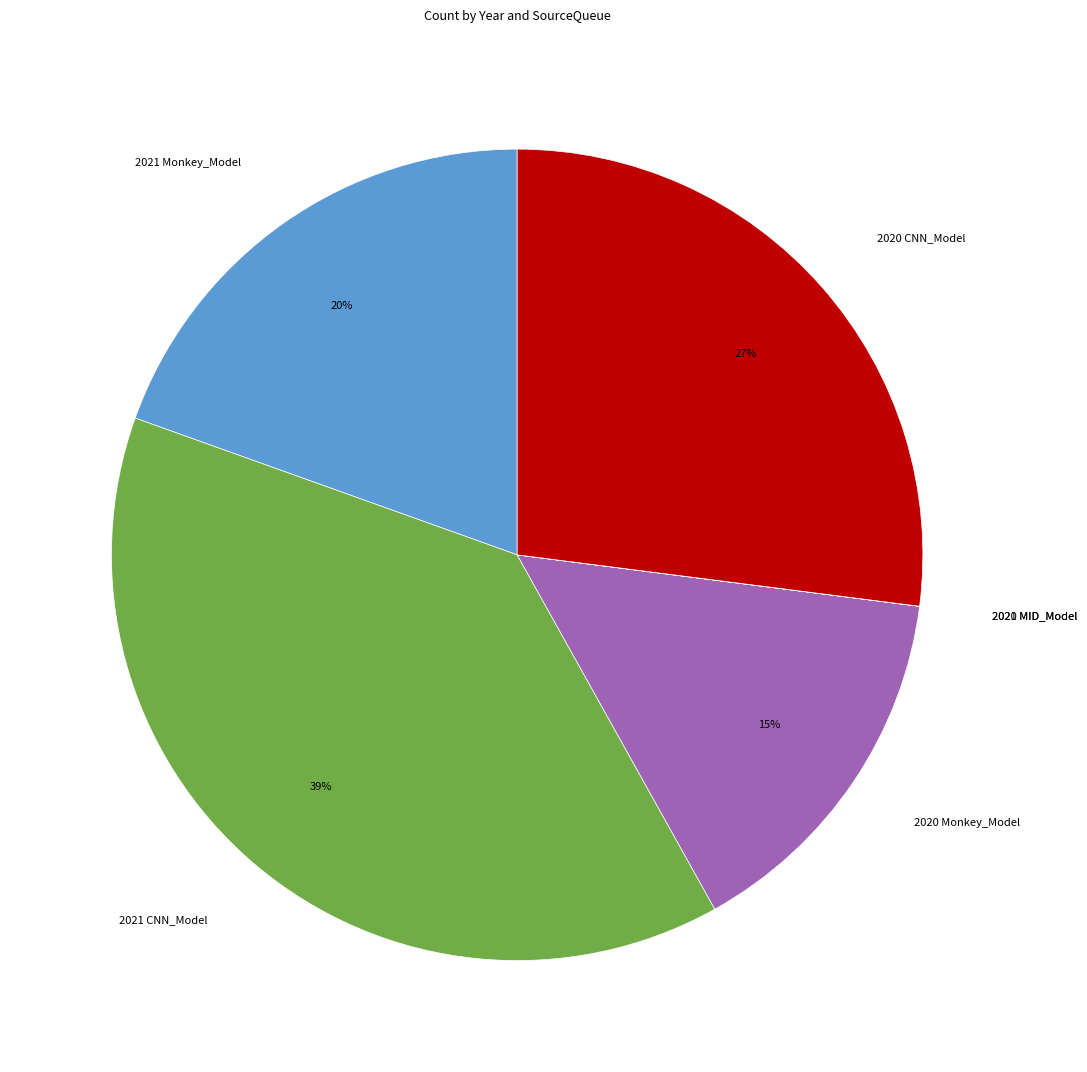

To the nearest percent, what is the difference between the 2020 CNN_Model and 2020 Monkey_Model slice percentages?

12%